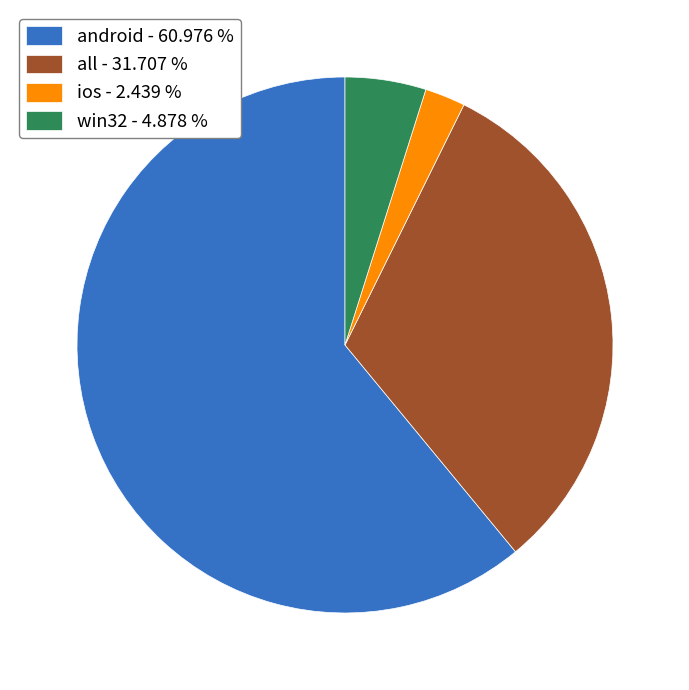

Does android account for over 50% of the chart?

Yes